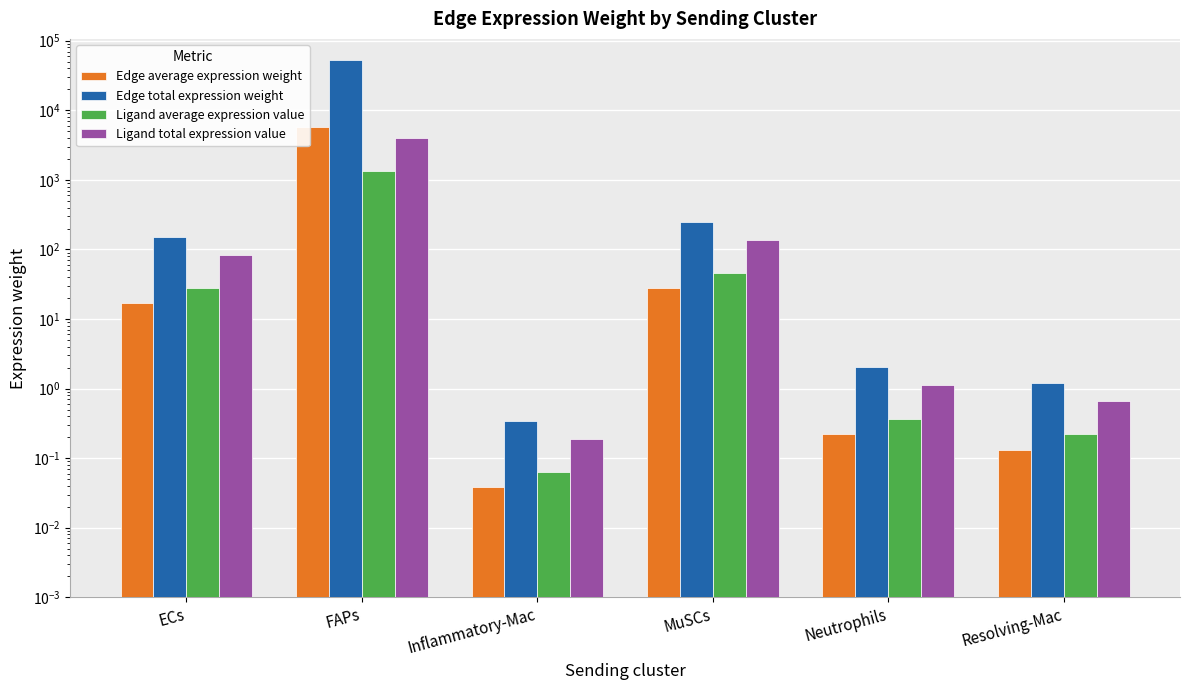

Reading right to left, what are all the values shown in this chart?

Edge average expression weight: 0.1	0.2	28.0	0.0	5827.5	16.9
Edge total expression weight: 1.2	2.0	251.6	0.3	52447.4	152.0
Ligand average expression value: 0.2	0.4	46.1	0.1	1350.9	27.8
Ligand total expression value: 0.7	1.1	138.2	0.2	4052.7	83.4